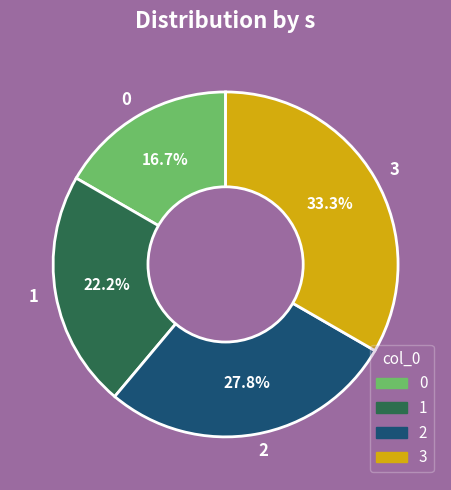

Which has a higher value, 2 or 3?

3